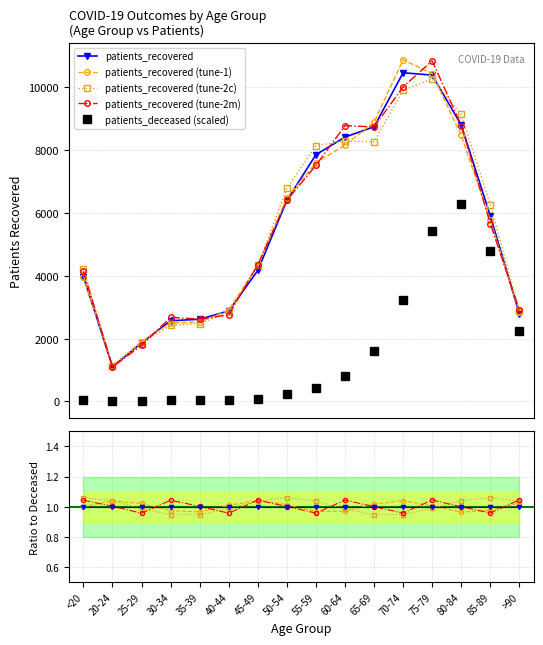

Is it true that patients_deceased equals 6274.8 at 80-84?

True